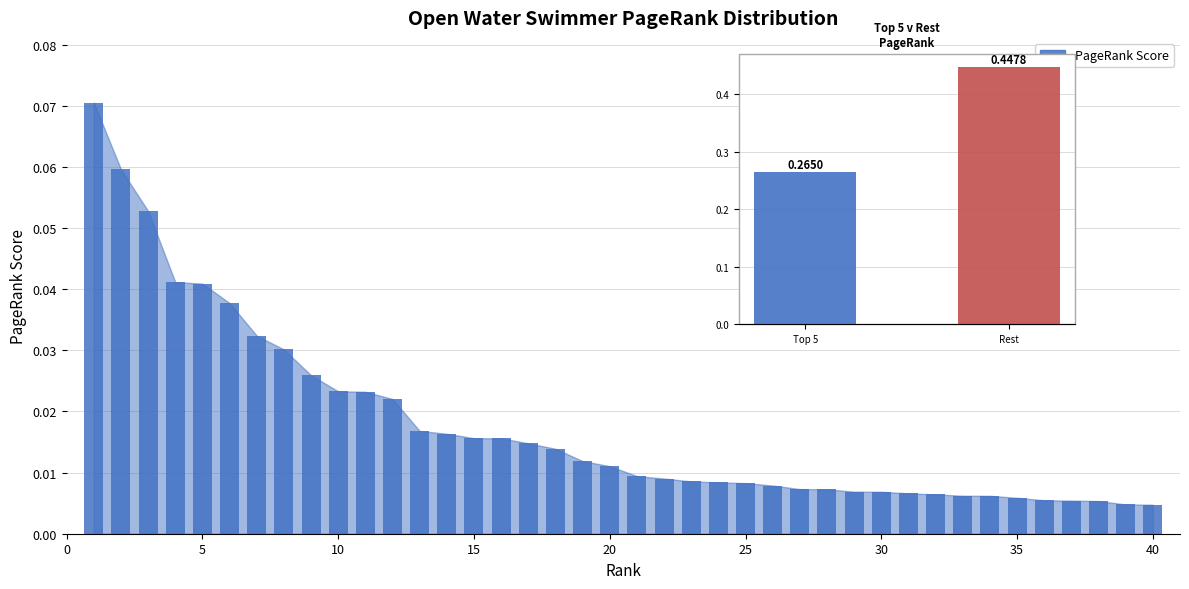

Are the bars horizontal?

No